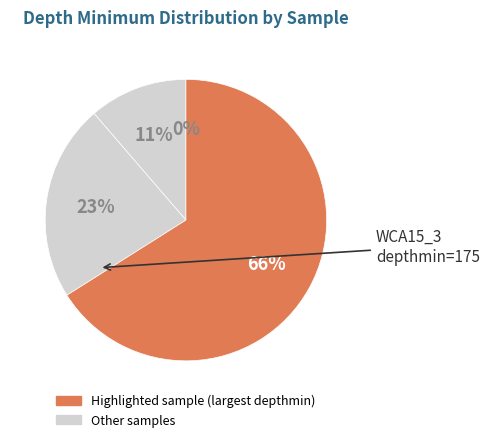

How many slices are in this pie chart?

4